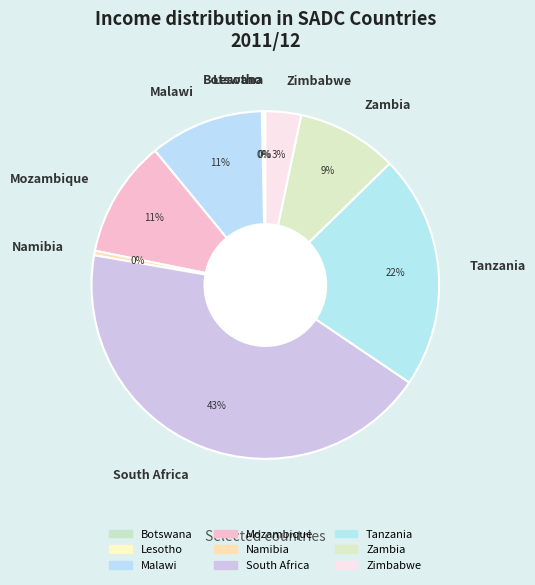

Which has a higher value, Tanzania or Zimbabwe?

Tanzania